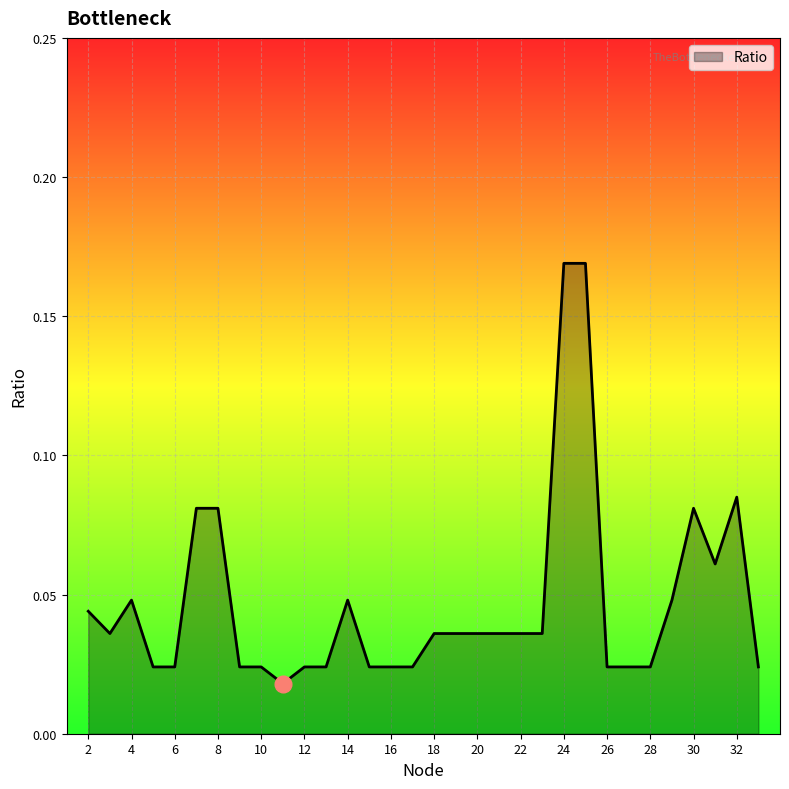

How many values are between 0 and 1?

32